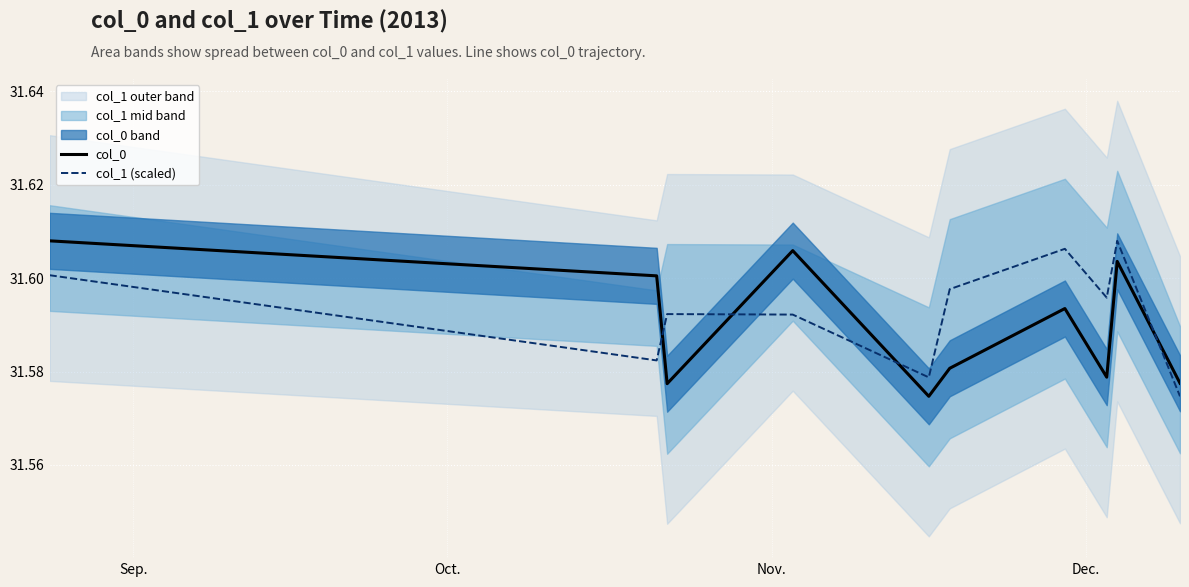

Which series has the widest spread of values?

col_0